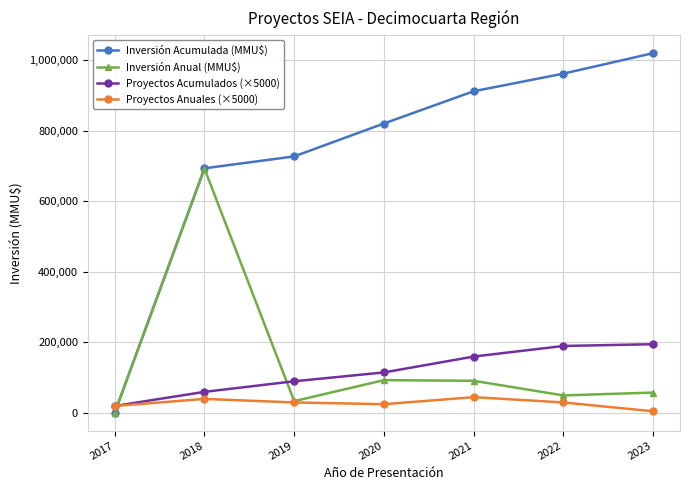

What is the average value of the Inversión Anual (MMU$) series?

145622